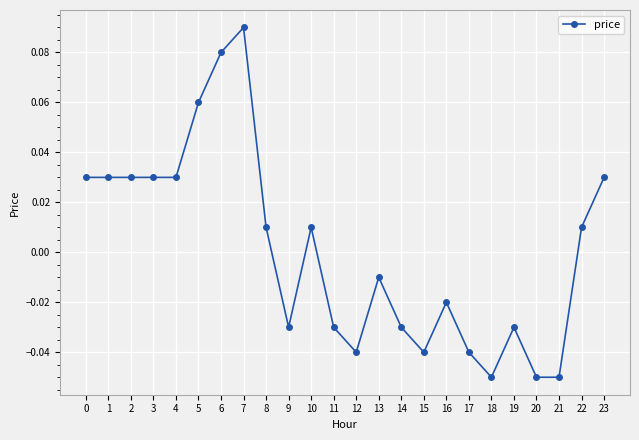

At which category does the chart reach its peak across all series?

7